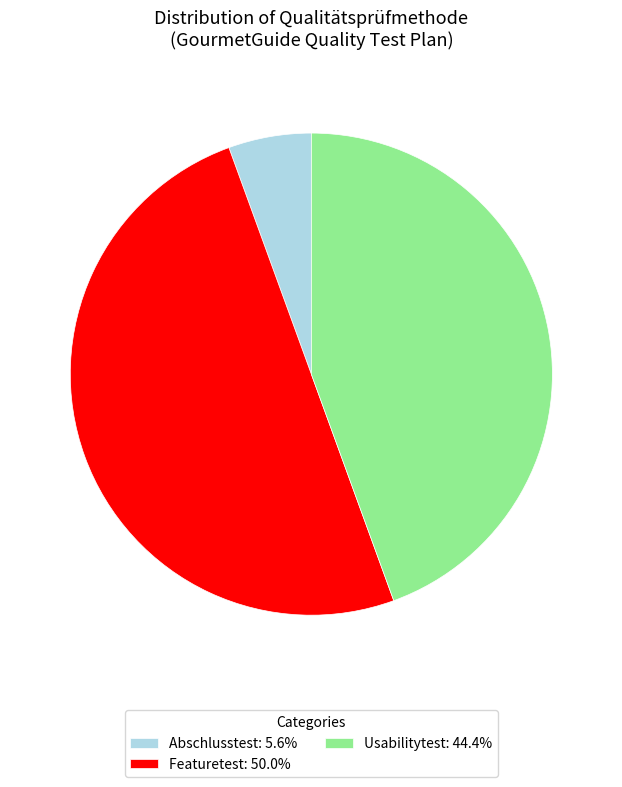

Combined, do Featuretest: 50.0% and Abschlusstest: 5.6% account for over 50%?

Yes